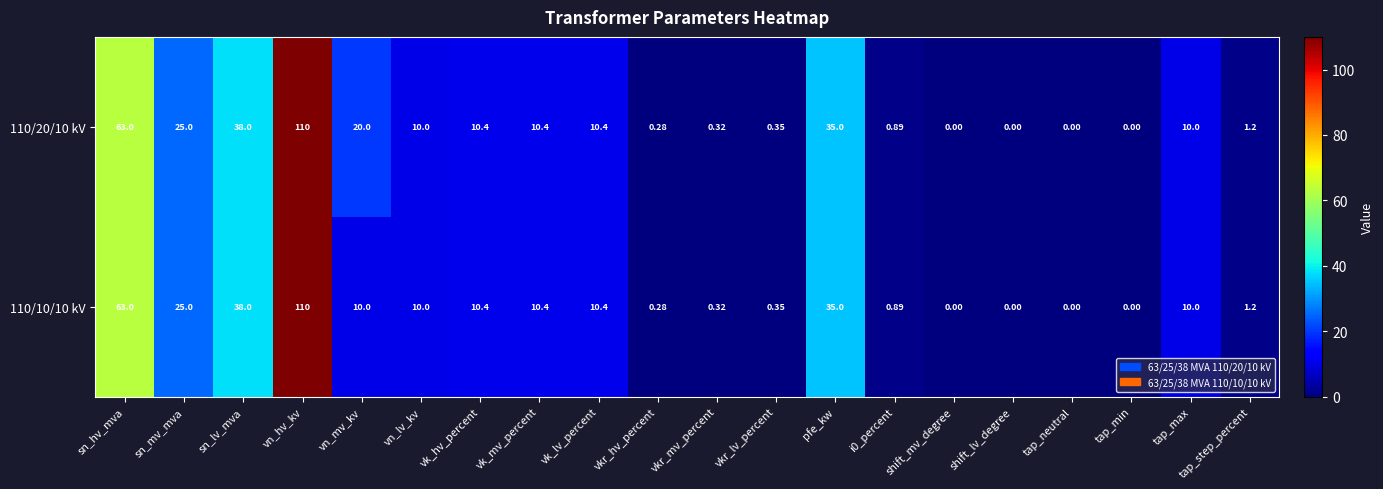

Where does the 110/10/10 kV series first go above 10?

sn_hv_mva